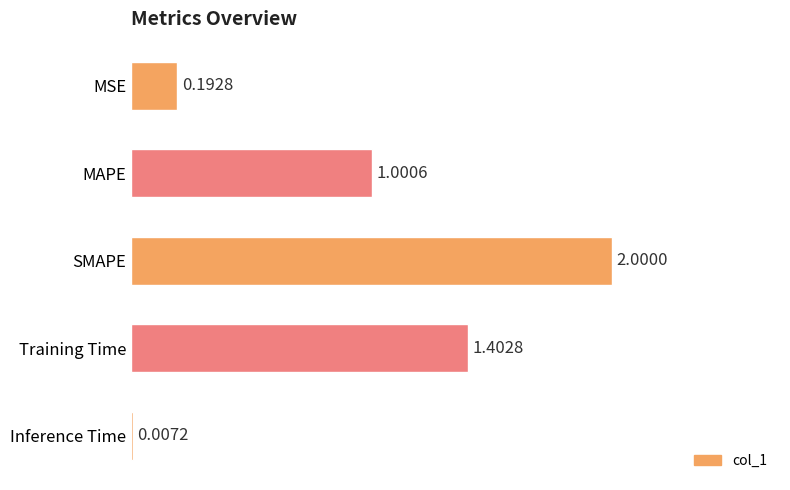

Which label corresponds to the largest value in the chart?

SMAPE